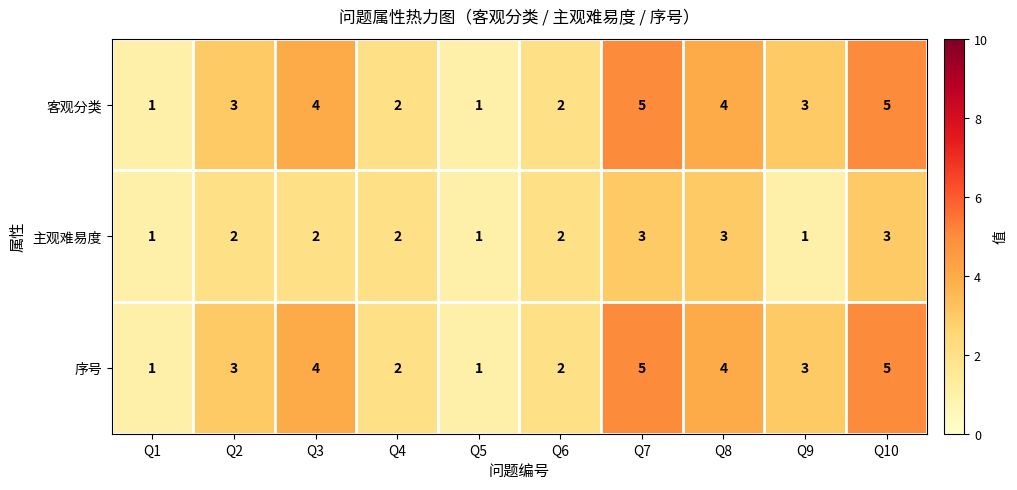

True or false: 客观分类 has a value of 4 at Q8.

True